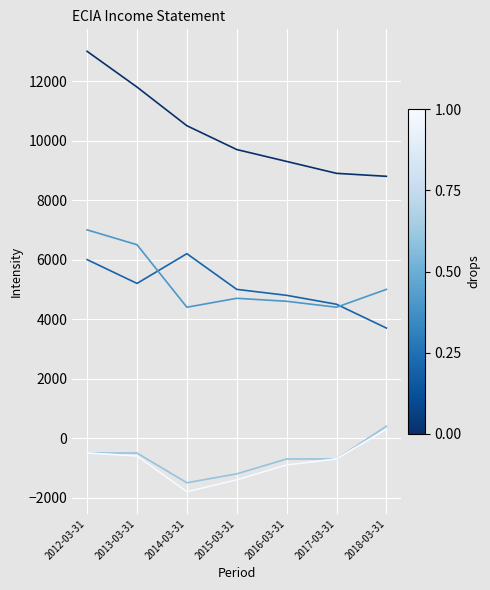

Is this an area chart (filled region under the line)?

No